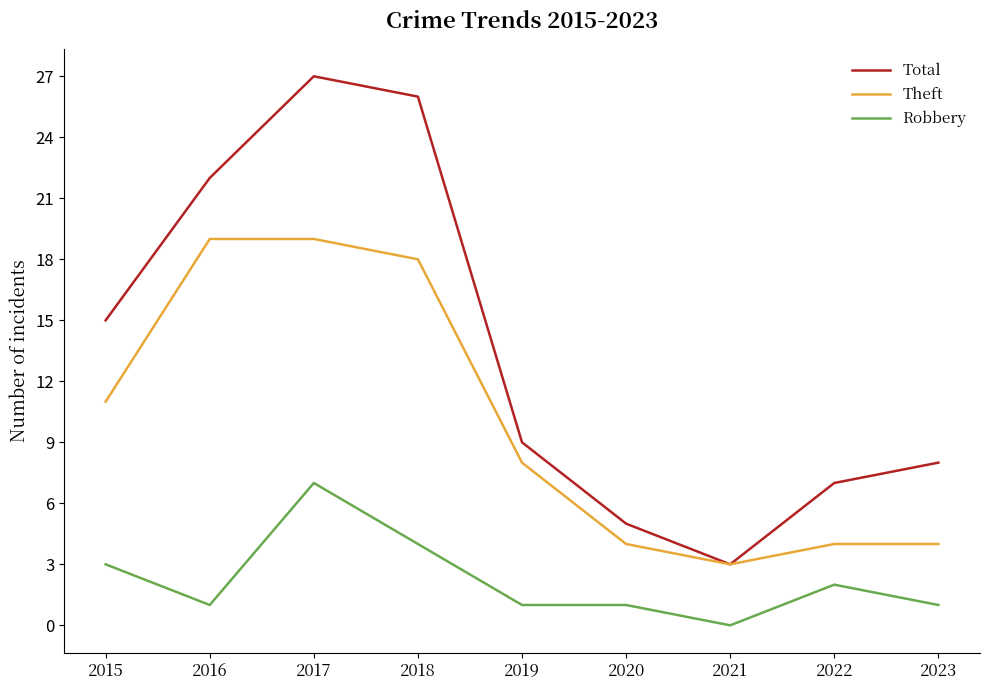

How many interior local valleys does the Total series have?

1